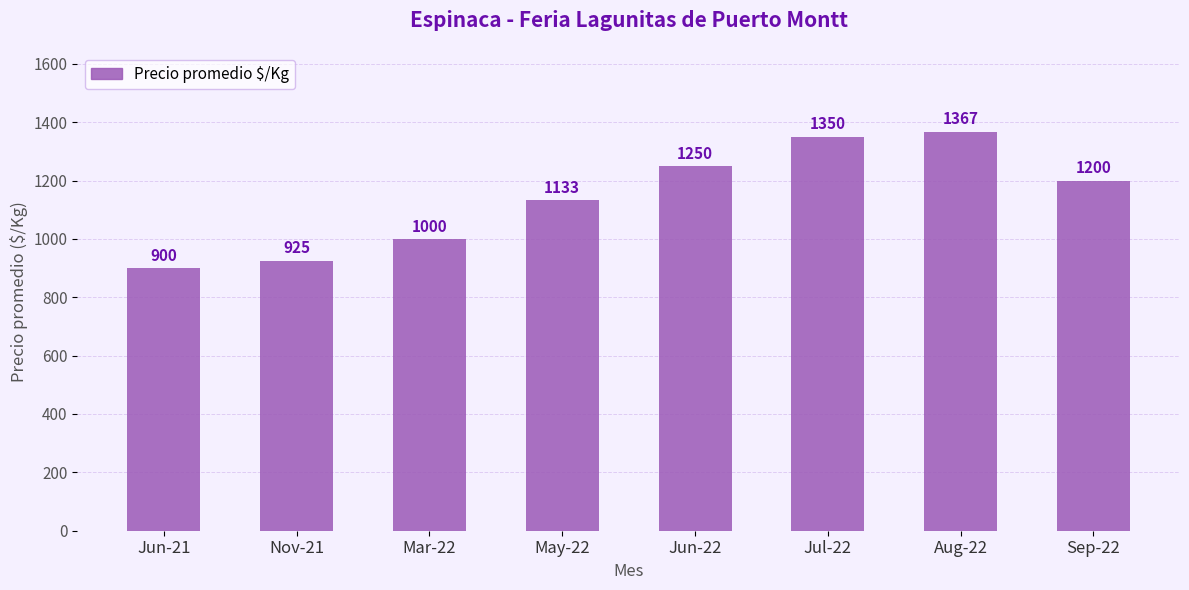

Does the chart contain any negative values?

No